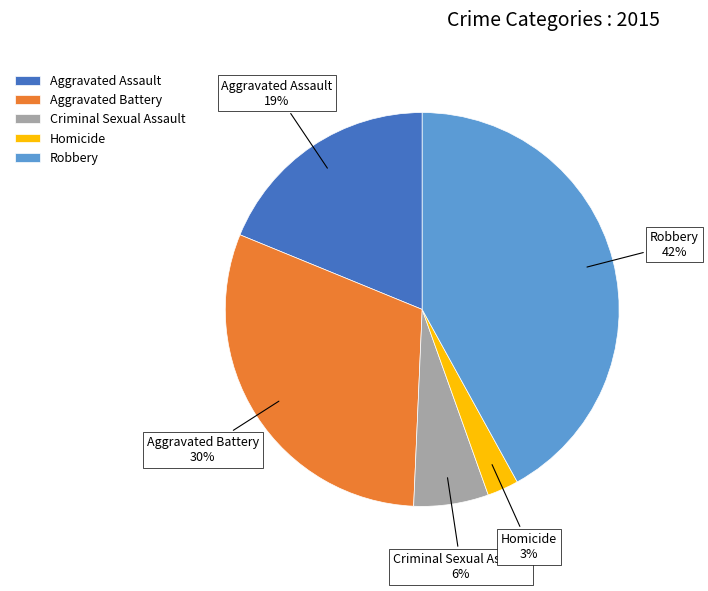

What is the ratio of the value at Homicide to the value at Robbery?

0.1